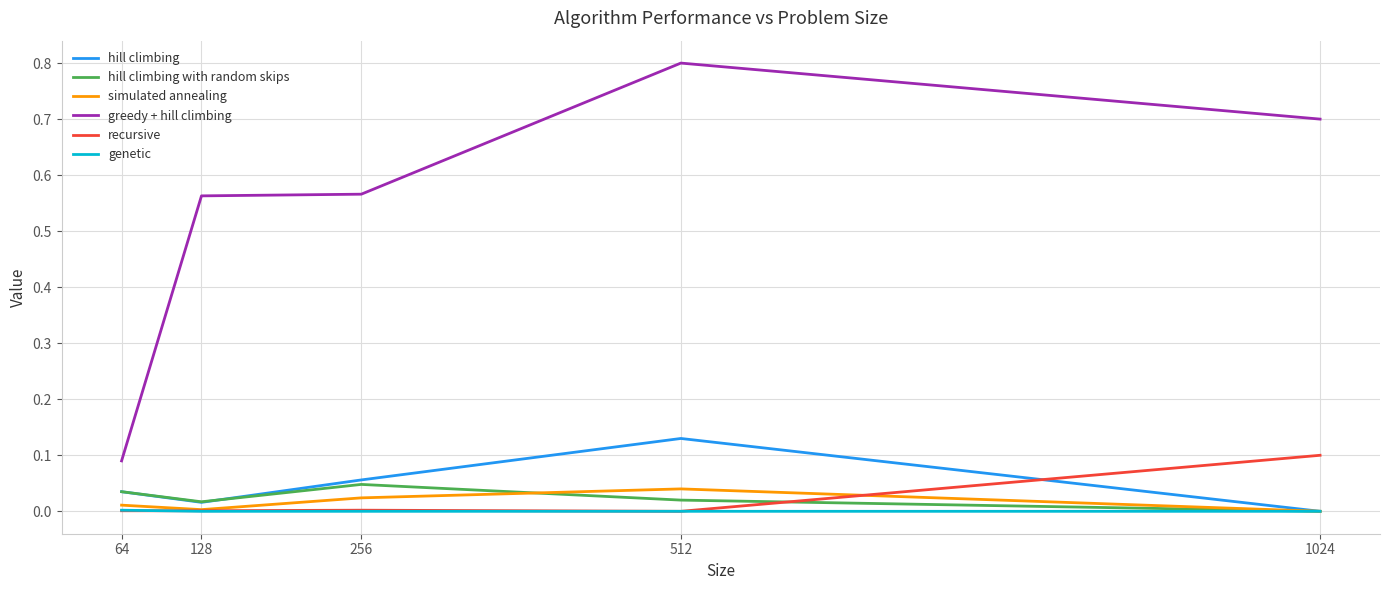

True or false: simulated annealing has more than 2 points higher than both neighbors.

False